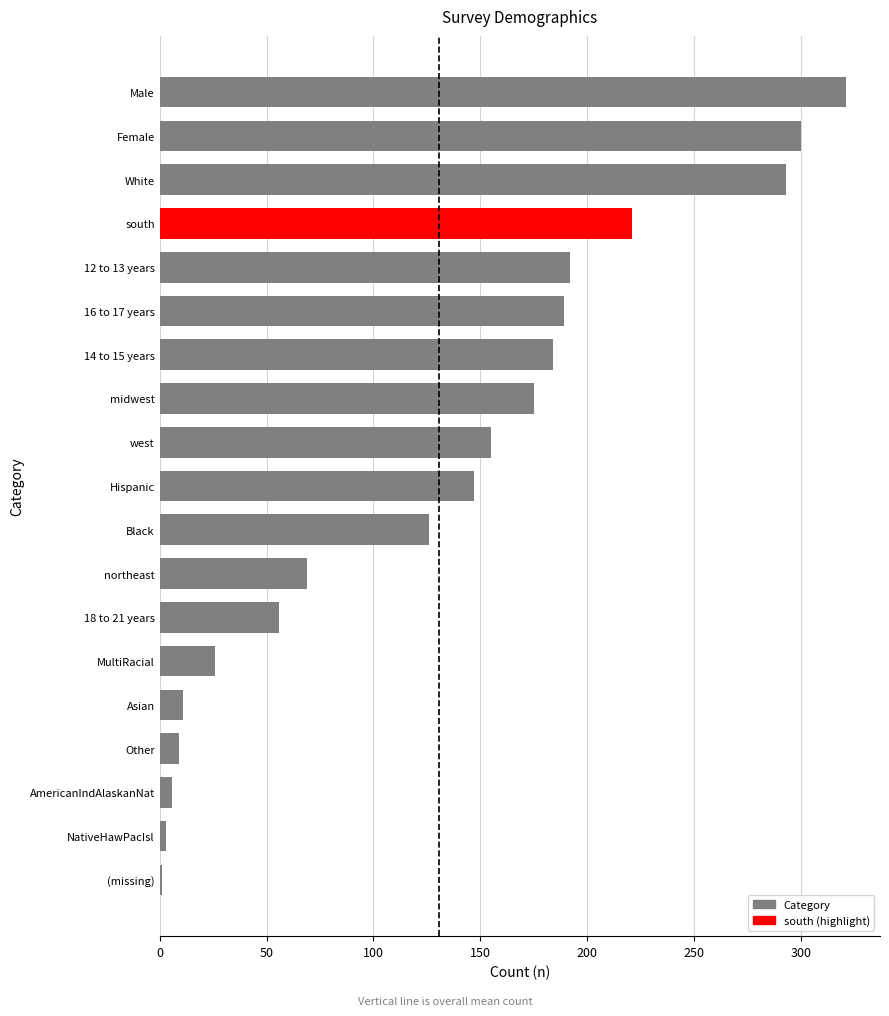

What is the sum of all values?

2484